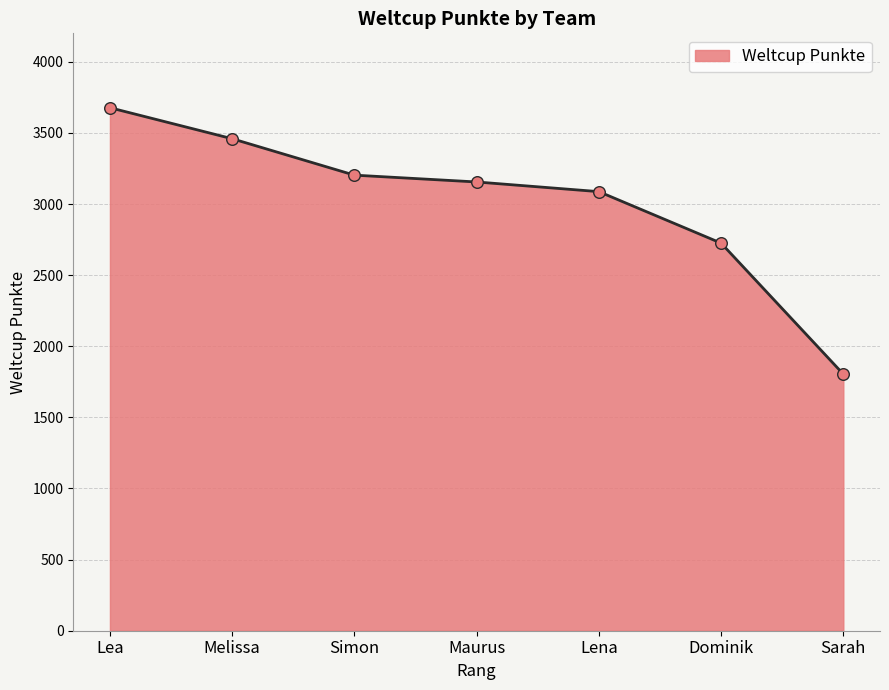

What is the ratio of the value at Lena to the value at Melissa?

0.9